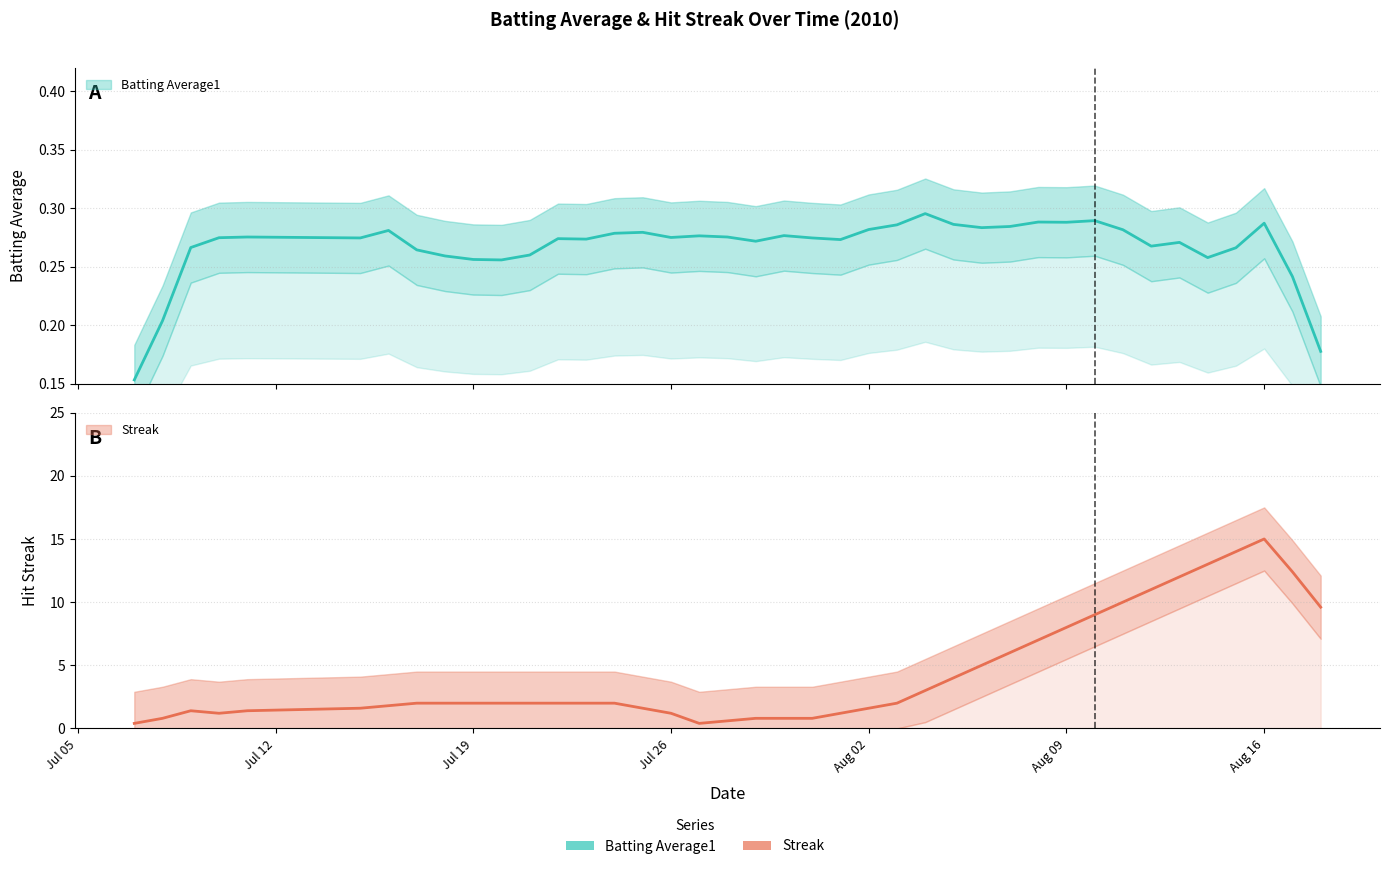

Which category has the lowest value across all series?

2010-07-08